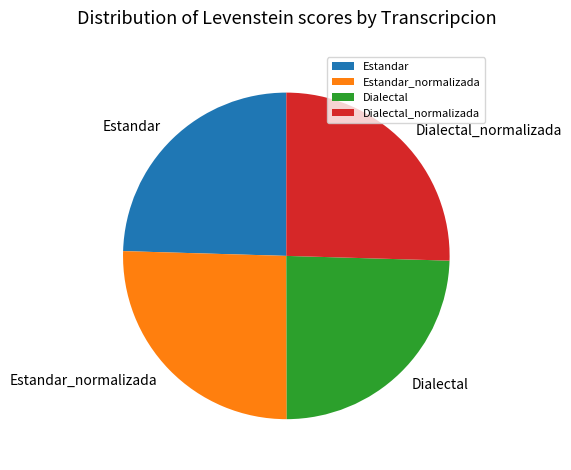

Does Estandar represent more than half of the total?

No